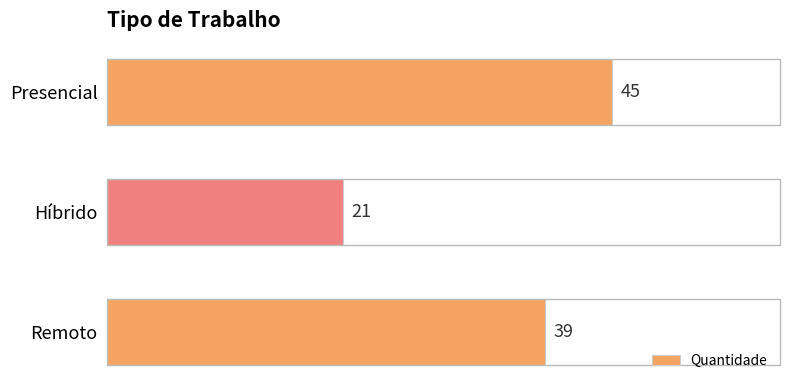

Reading top to bottom, list all the values displayed in this chart.

45	21	39